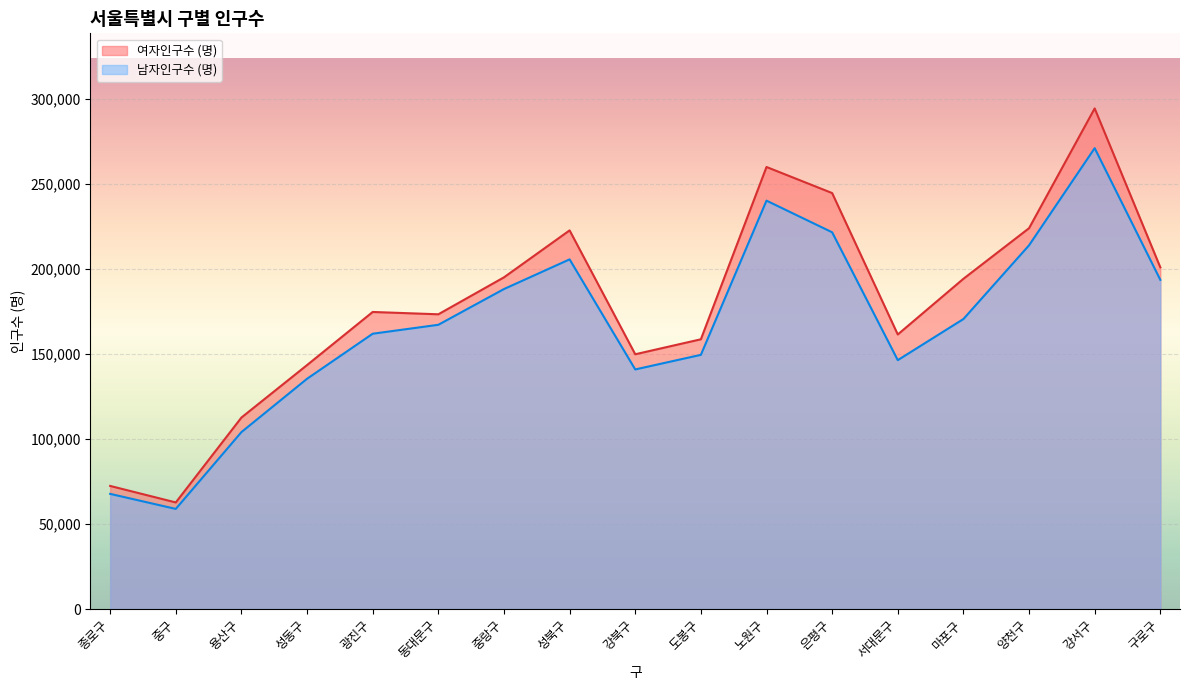

What is the spread (max minus min) of values at 광진구?

12790